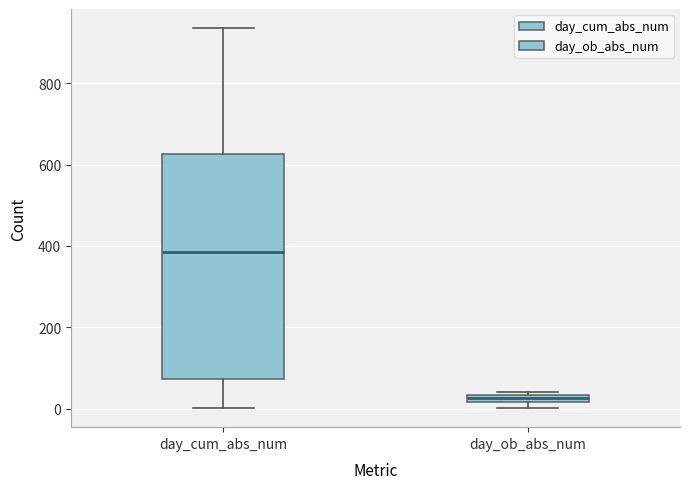

Where is the lower edge of the box for day_ob_abs_num on the y-axis? The values are not printed on the chart, so give them approximately, as read against the axis.

20